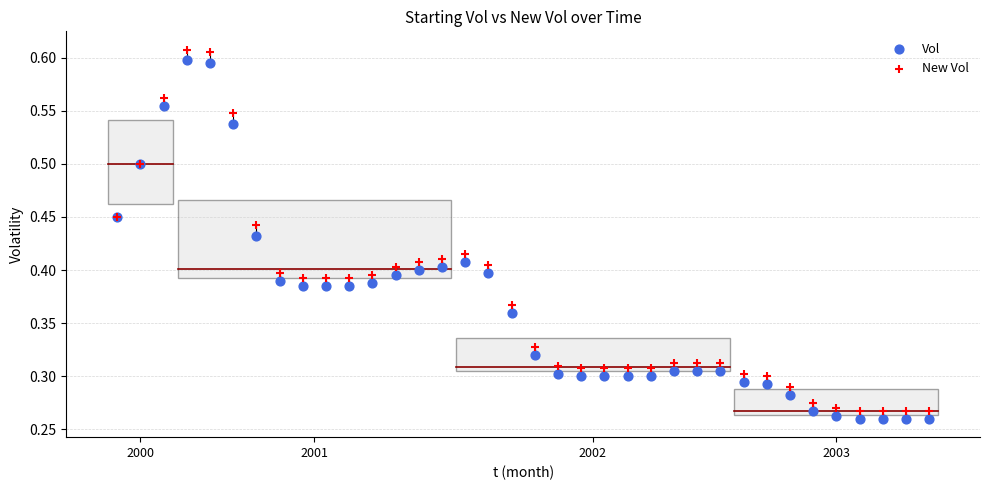

Which series has the widest spread of Y values?

New Vol